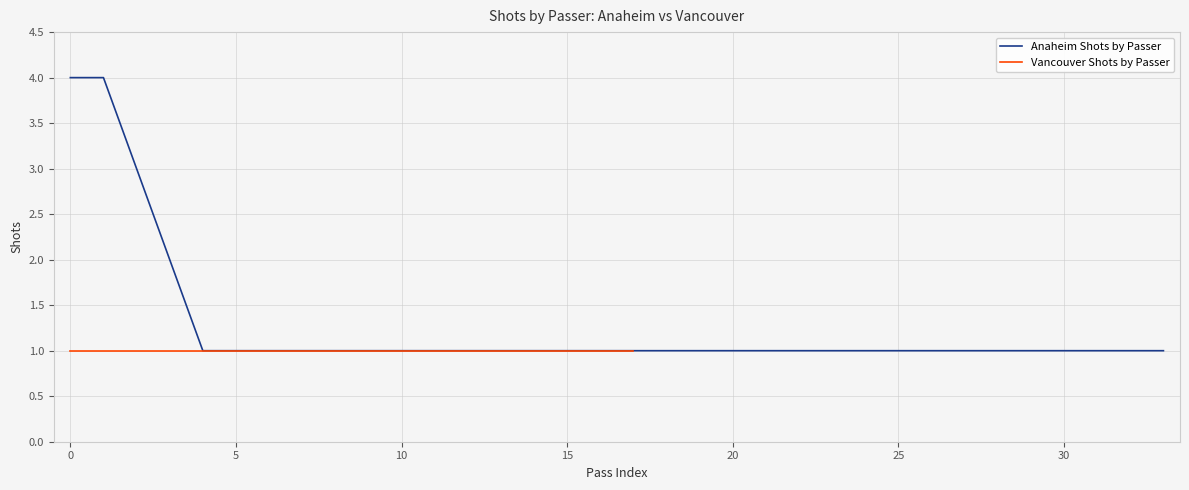

True or false: Anaheim Shots by Passer has a value of 2 at 10.

False